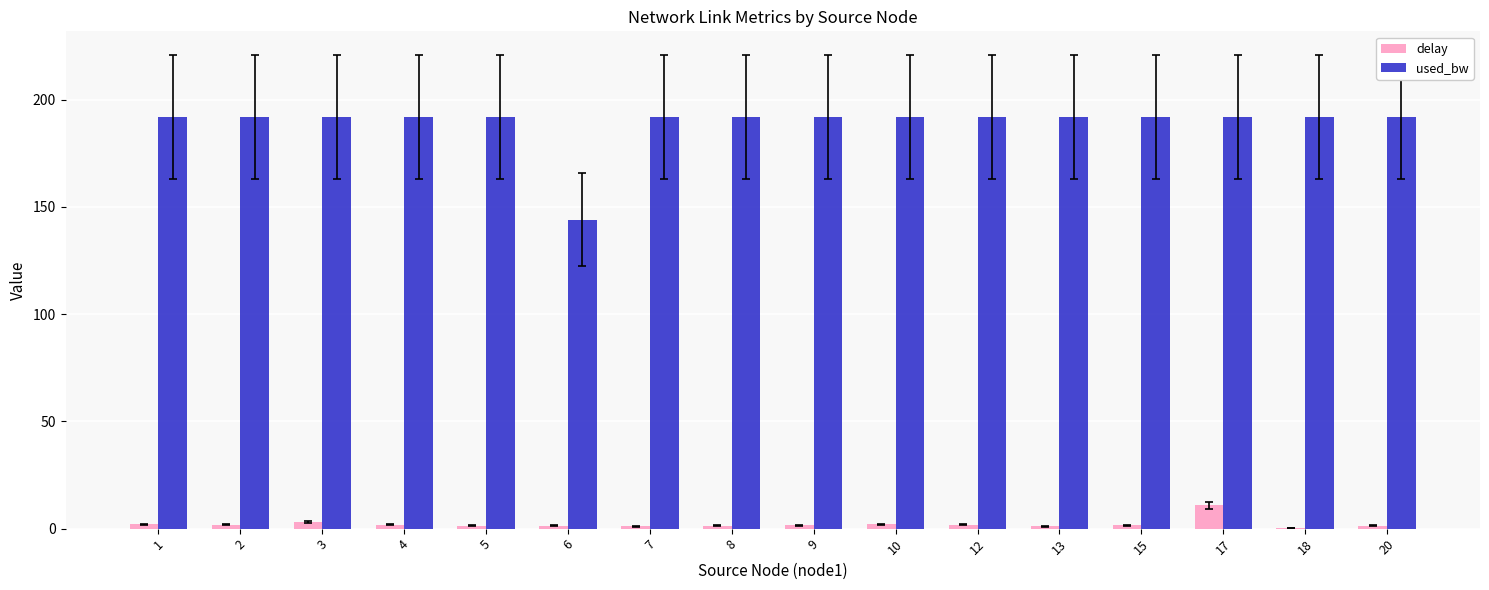

What is the sum of all used_bw values?

3023.9